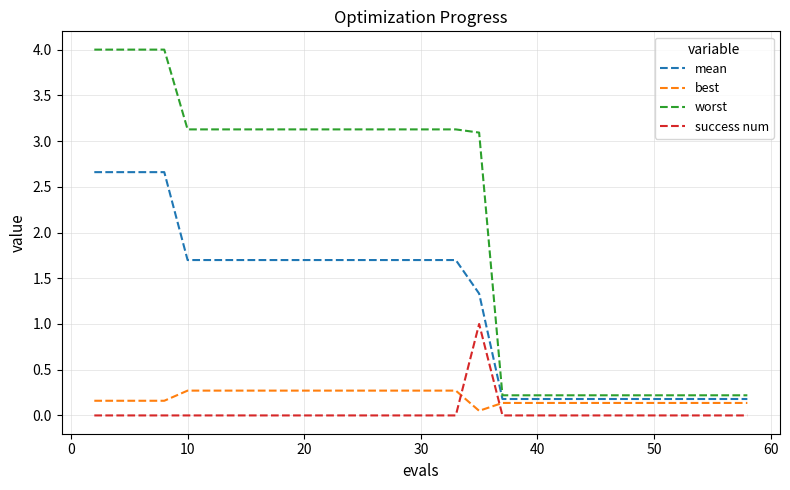

Which series has the largest total across all categories?

worst